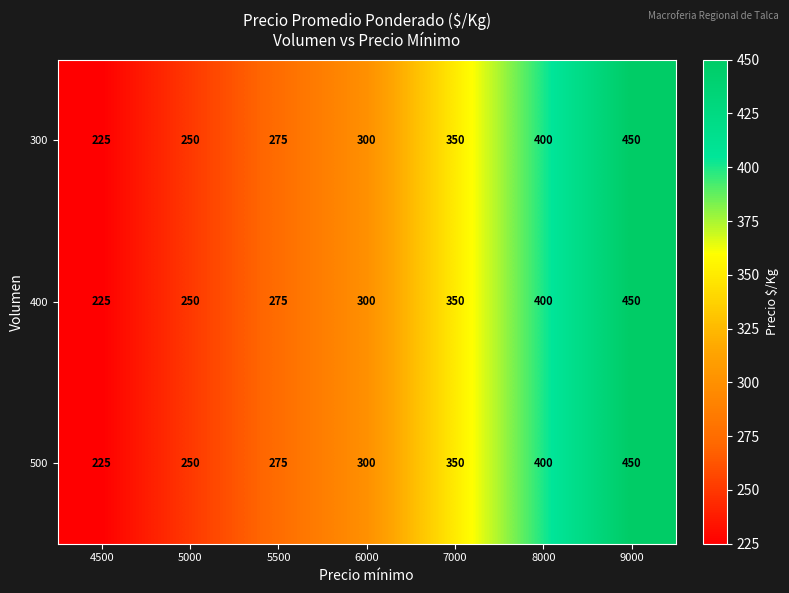

The 400 series shows 691 at 9000. True or false?

False